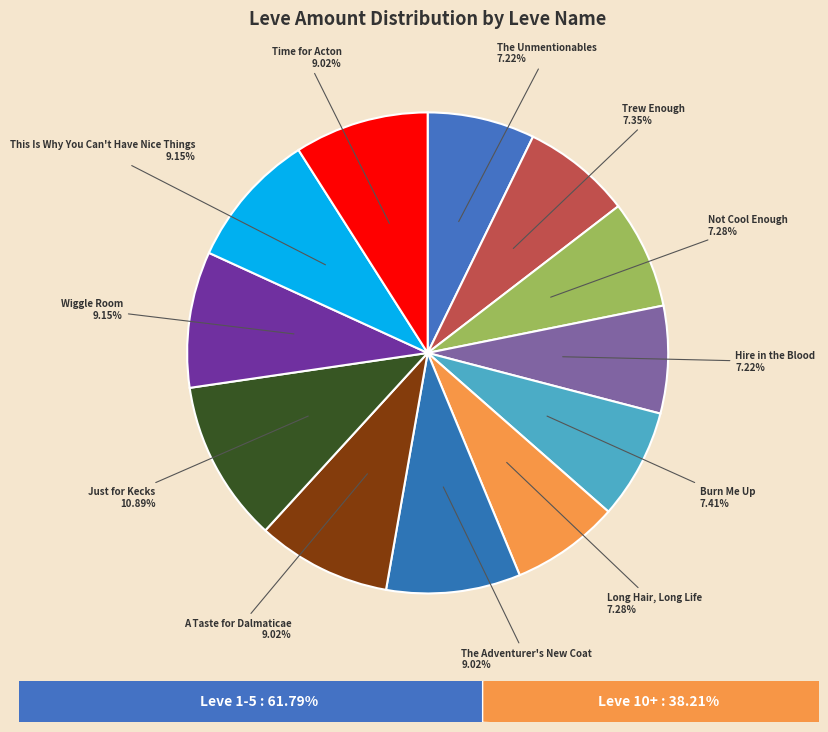

Count the number of slices in the pie.

12